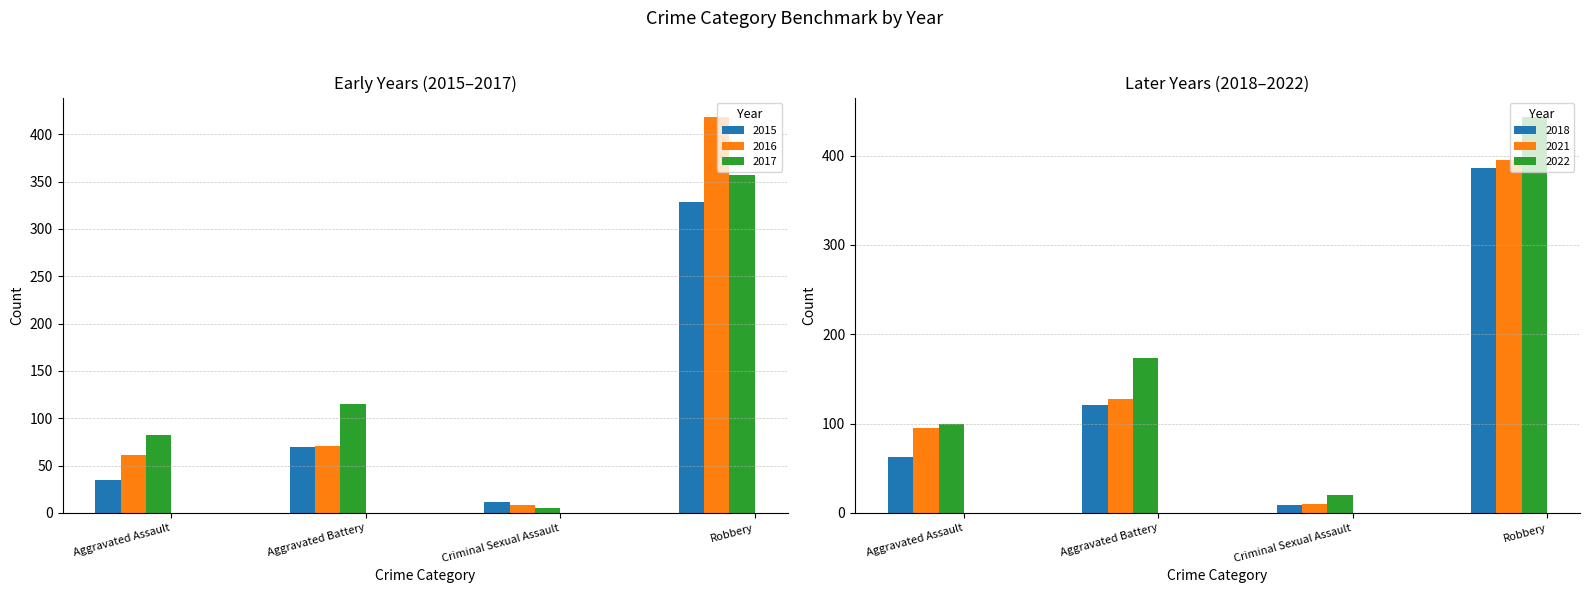

What is the label of the 2nd bar from the left?

Aggravated Battery